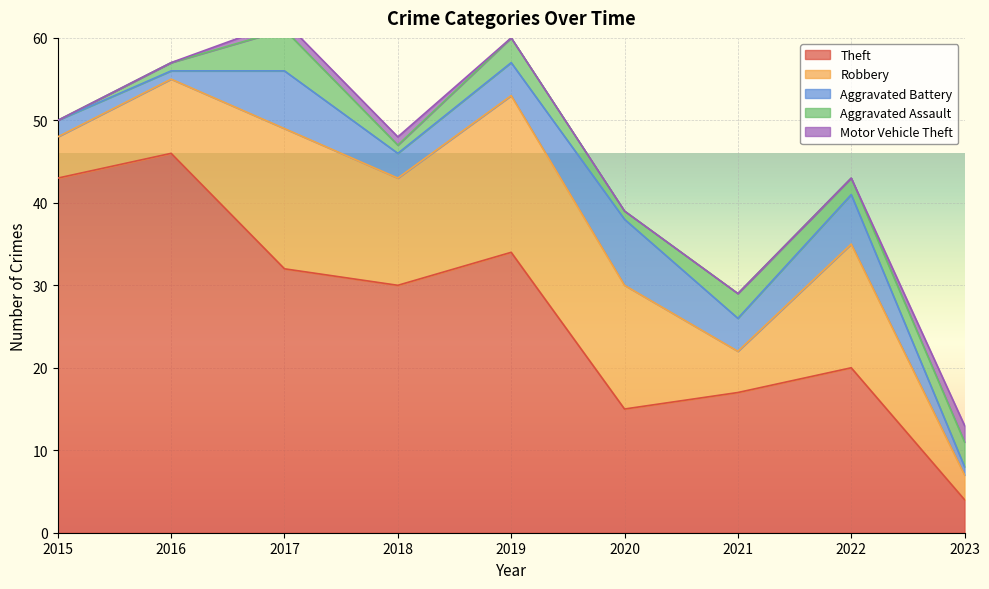

Which series has the largest total across all categories?

Theft